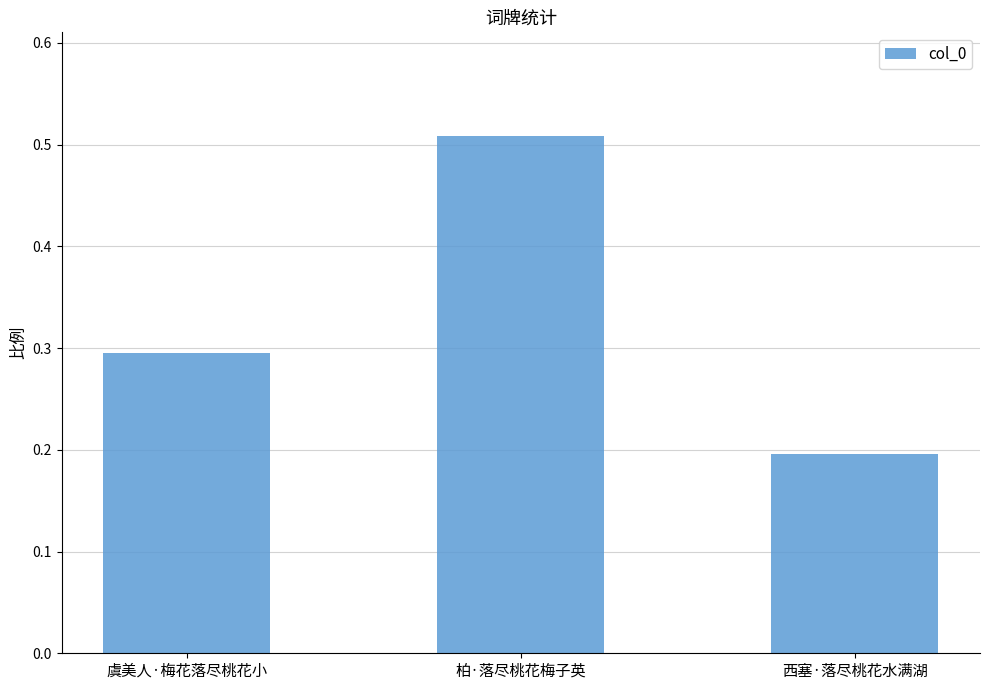

What position from the right is 虞美人·梅花落尽桃花小?

3